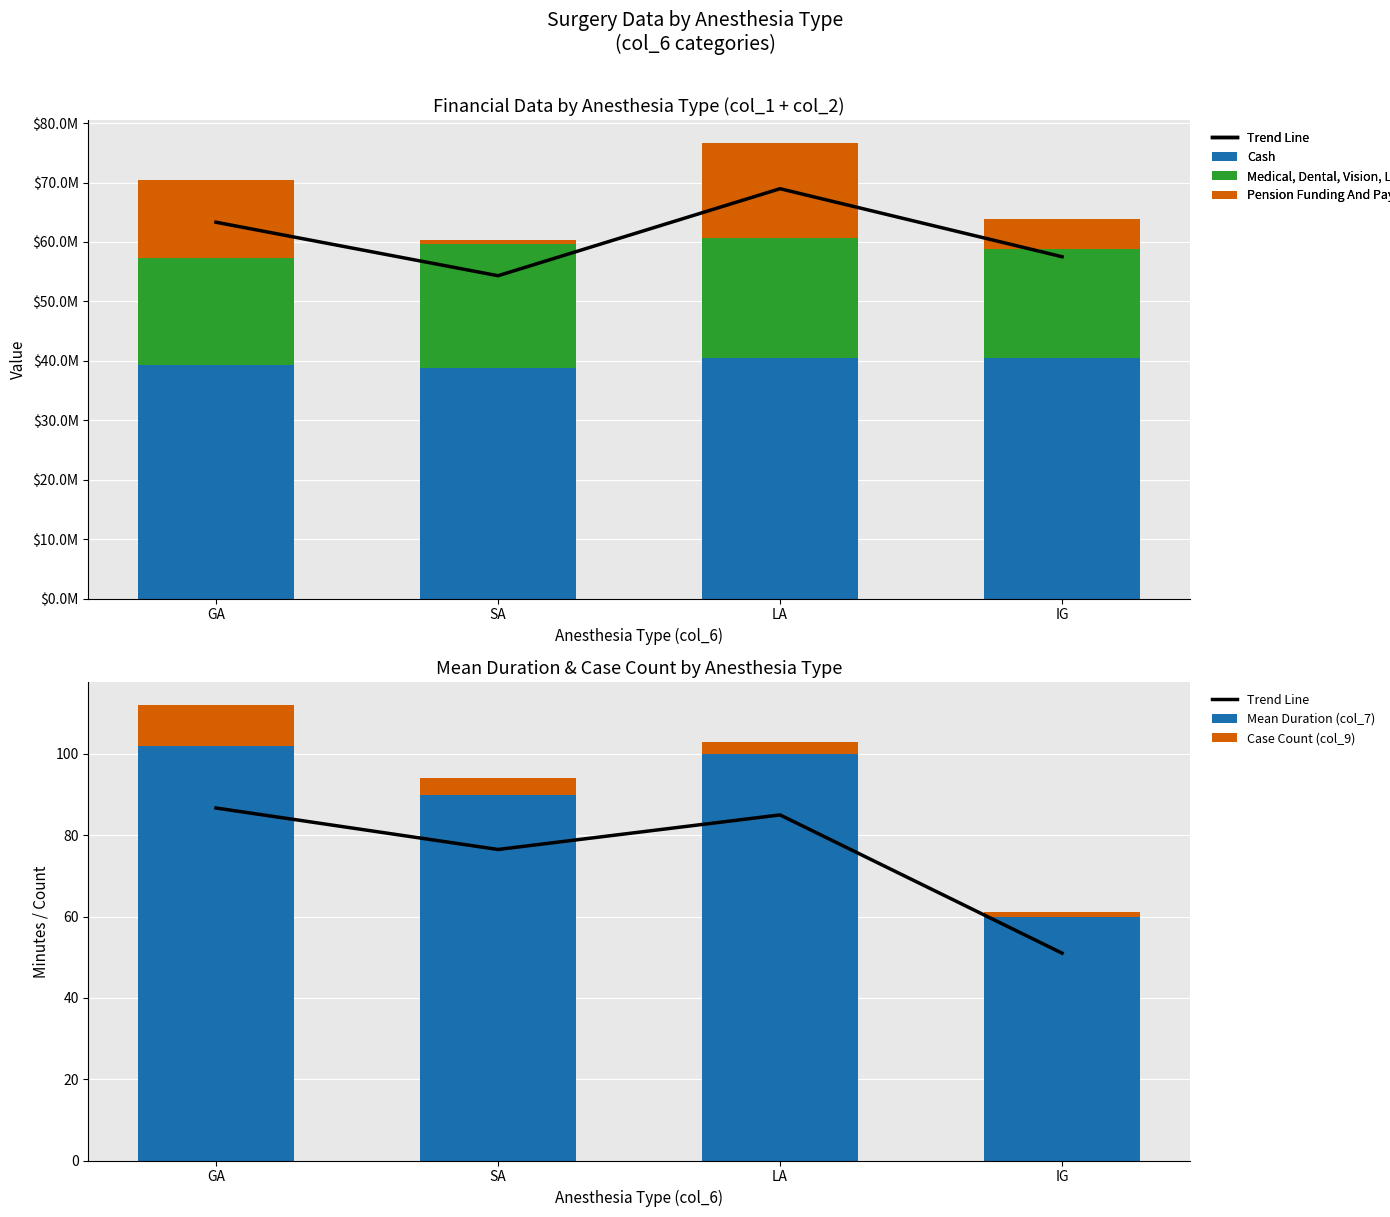

Which series has the largest total across all categories?

Cash